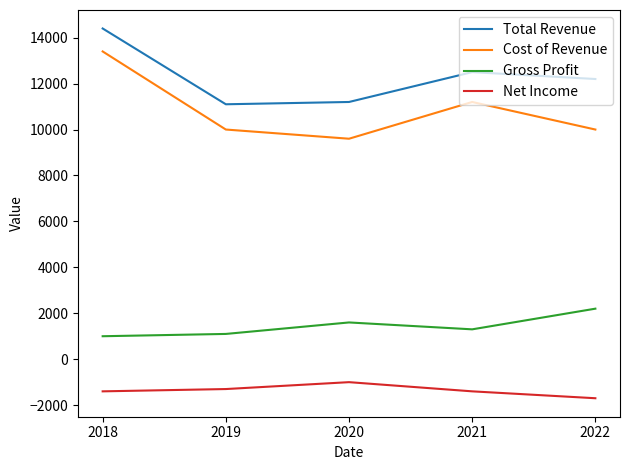

True or false: Gross Profit and Total Revenue intersect in this chart.

False